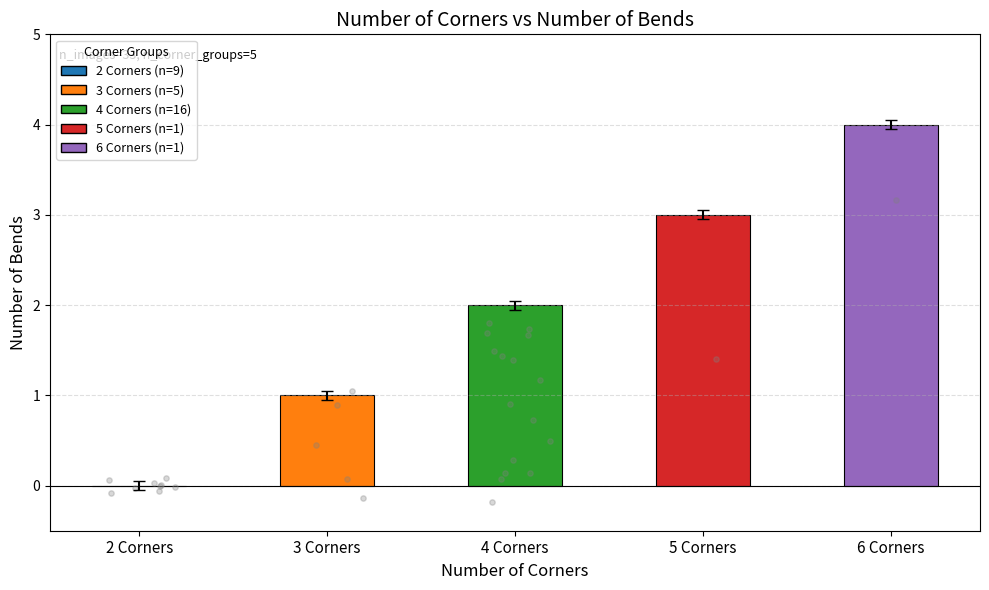

What is the change in value from 3 Corners to 4 Corners?

+1